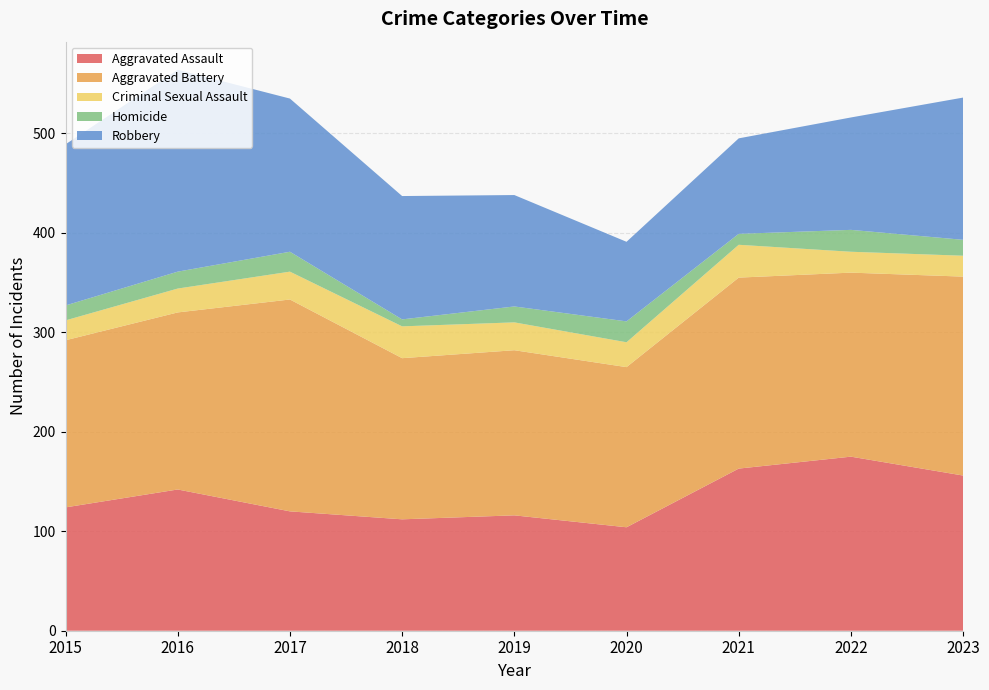

Reading left to right, what are all the values shown in this chart?

Aggravated Assault: 2015=124	2016=142	2017=120	2018=112	2019=116	2020=104	2021=163	2022=175	2023=156
Aggravated Battery: 2015=168	2016=178	2017=213	2018=162	2019=166	2020=161	2021=192	2022=185	2023=200
Criminal Sexual Assault: 2015=20	2016=24	2017=28	2018=32	2019=28	2020=25	2021=33	2022=21	2023=21
Homicide: 2015=15	2016=17	2017=20	2018=7	2019=16	2020=21	2021=11	2022=22	2023=16
Robbery: 2015=162	2016=203	2017=154	2018=124	2019=112	2020=80	2021=96	2022=113	2023=143